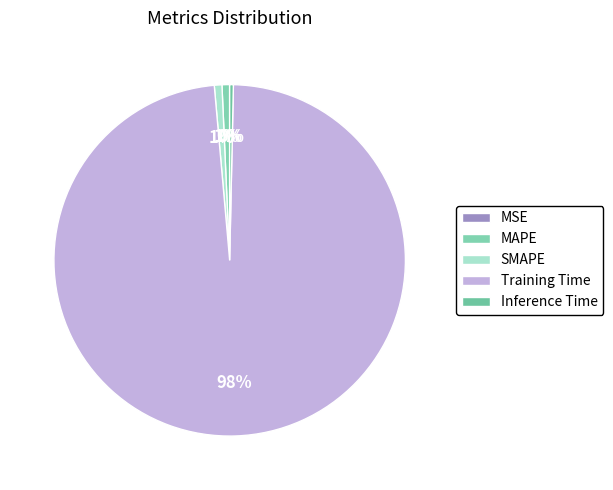

To the nearest percent, what is the difference between the SMAPE and MSE slice percentages?

1%